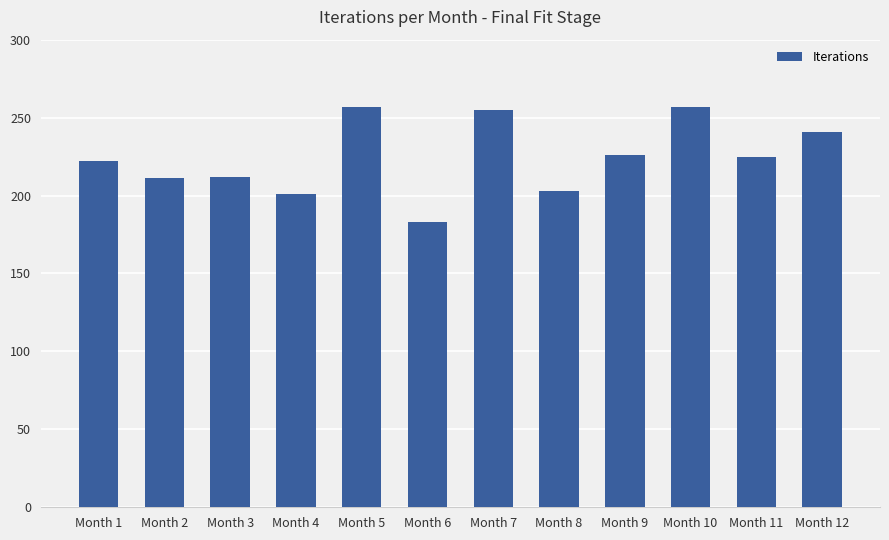

What is the smallest value displayed?

183